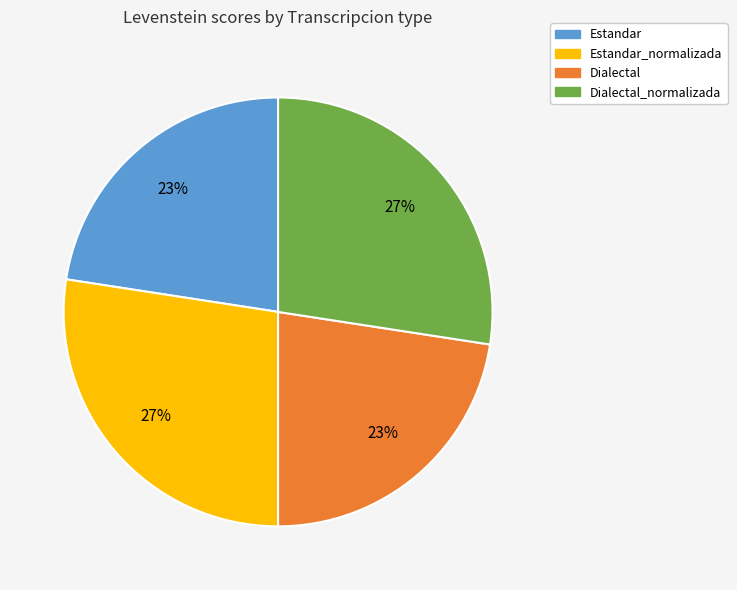

What percentage is the Dialectal_normalizada slice, to the nearest percent?

27%